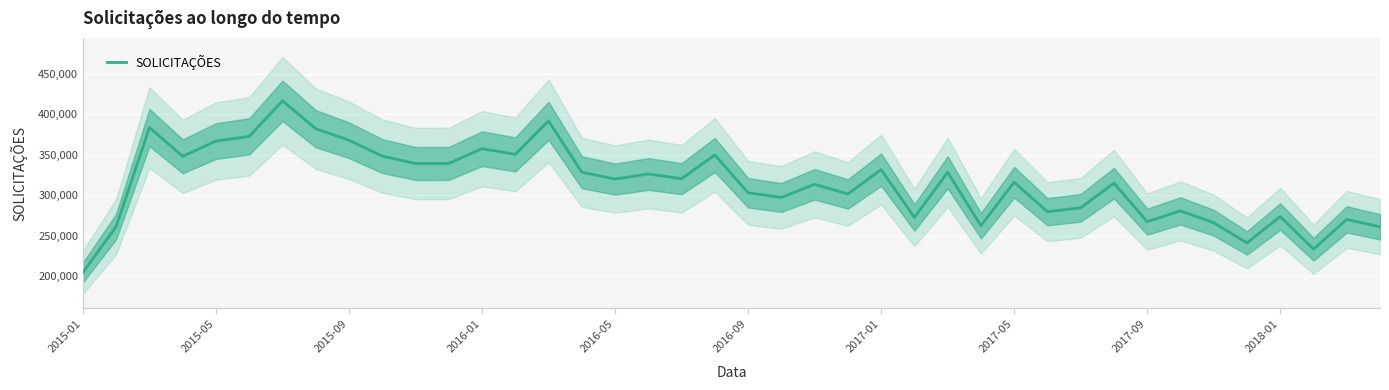

What is the maximum value for SOLICITAÇÕES?

416742